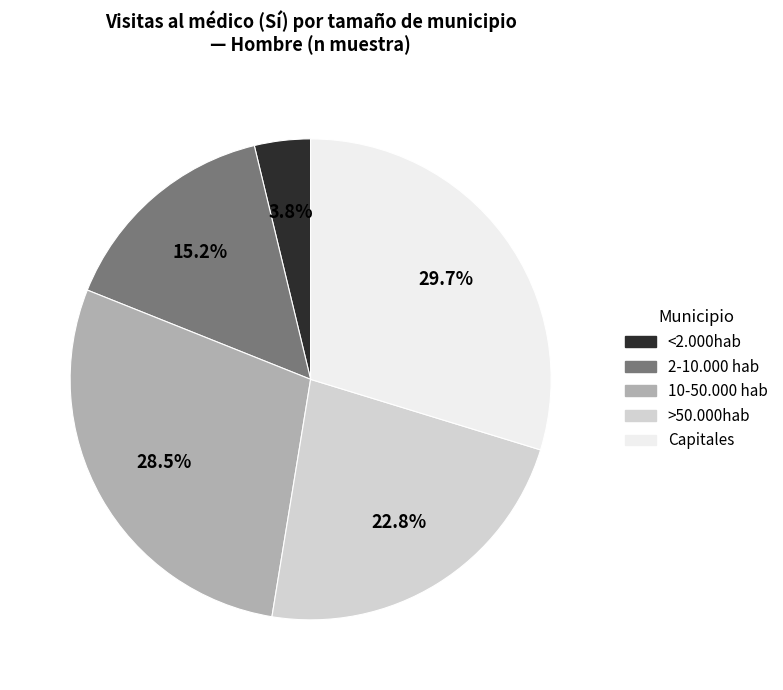

Do Capitales and 10-50.000 hab together represent more than half of the pie?

Yes